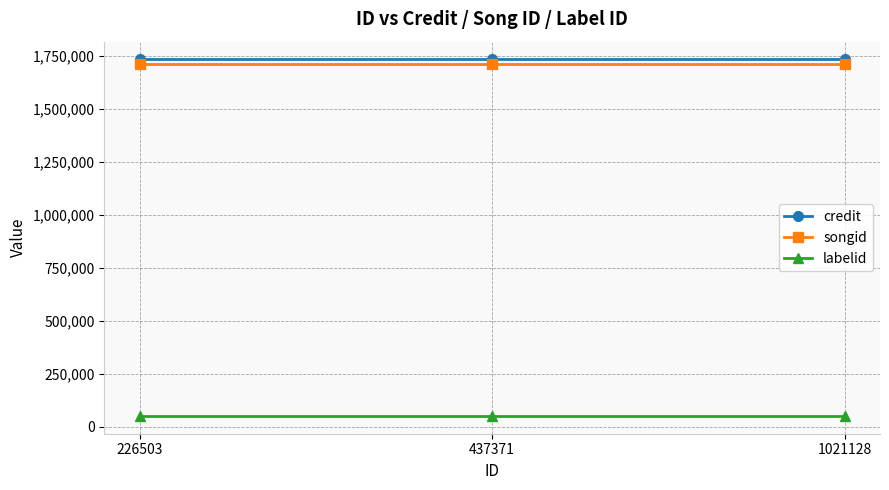

What is the spread (max minus min) of values at 1021128?

1682150